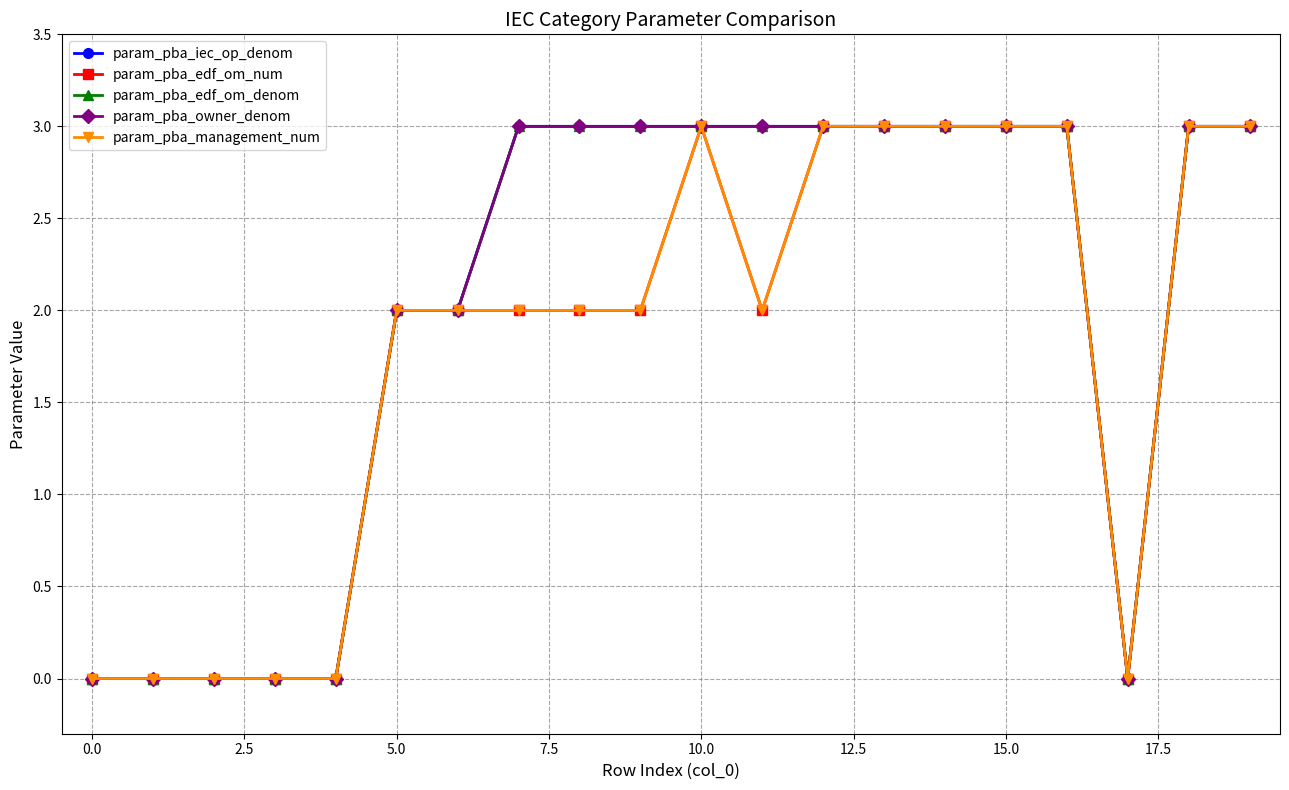

Which series has the largest range (max minus min)?

param_pba_iec_op_denom